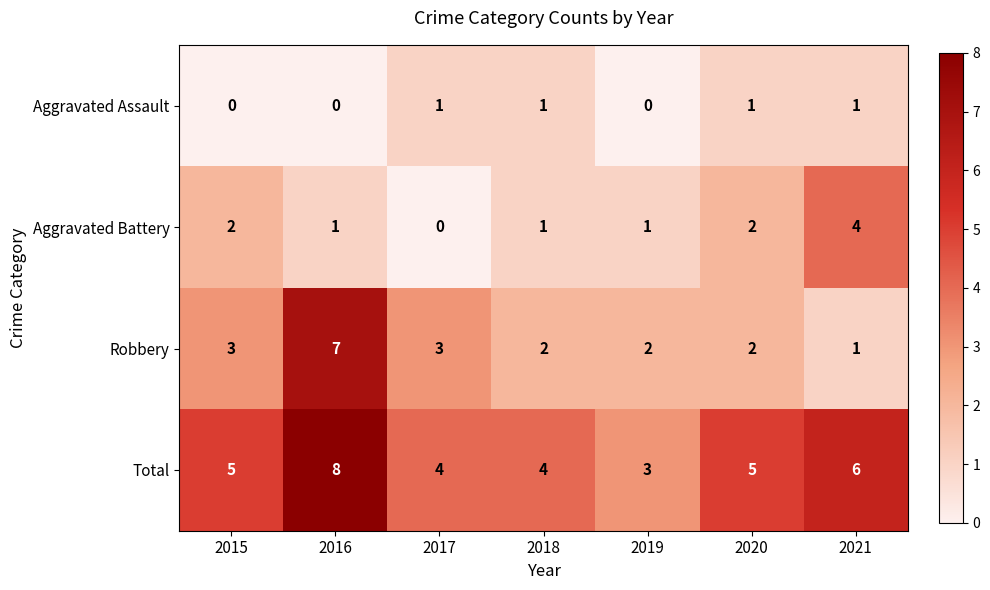

What is the maximum value shown in the chart?

8